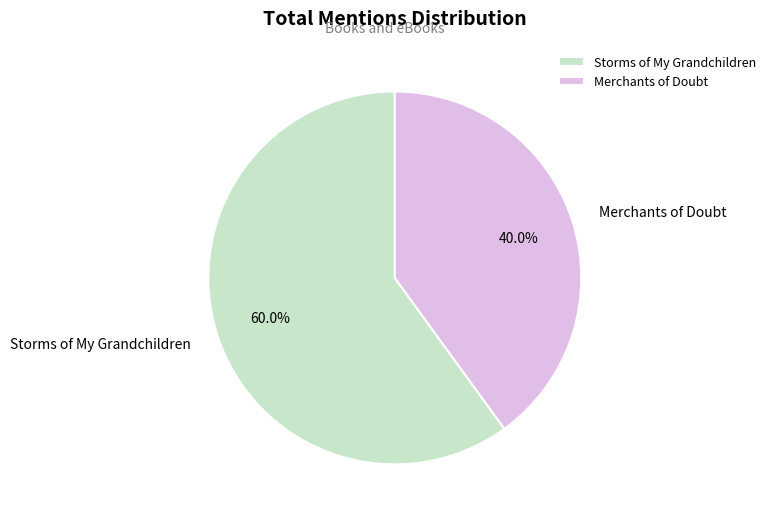

Which category has the biggest portion of the pie?

Storms of My Grandchildren